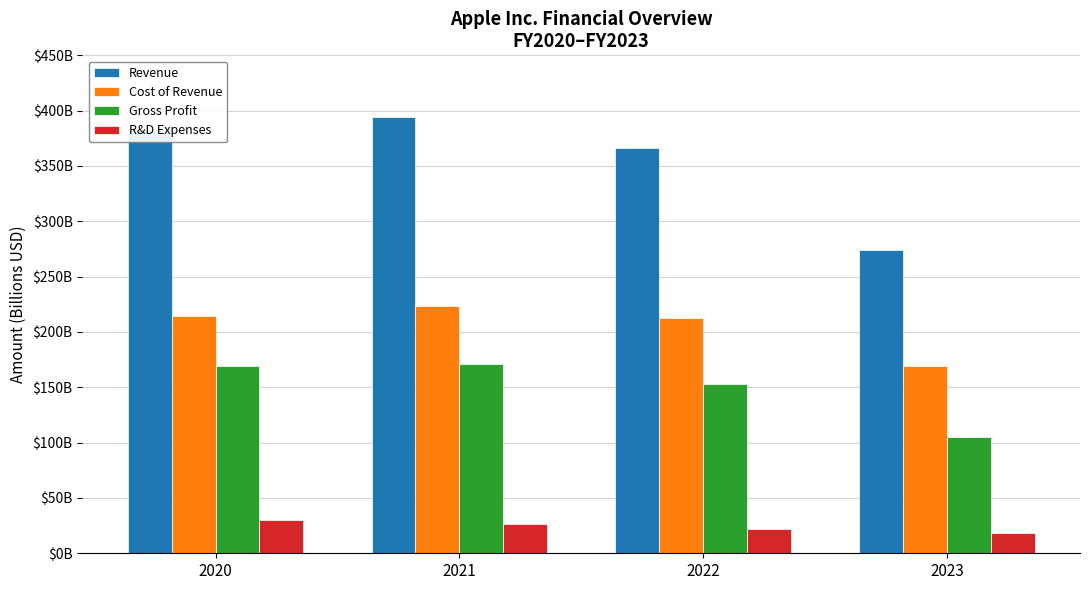

What is the total value across all series at 2023?

567.8